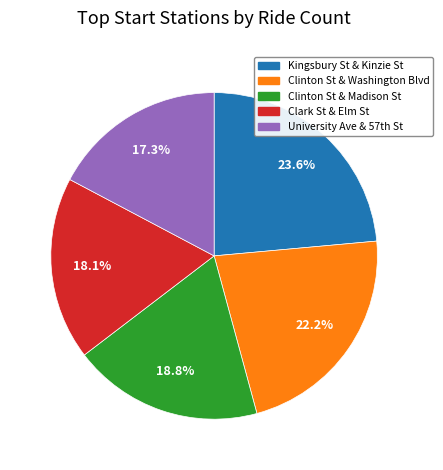

To the nearest percent, what is the average slice percentage?

20%